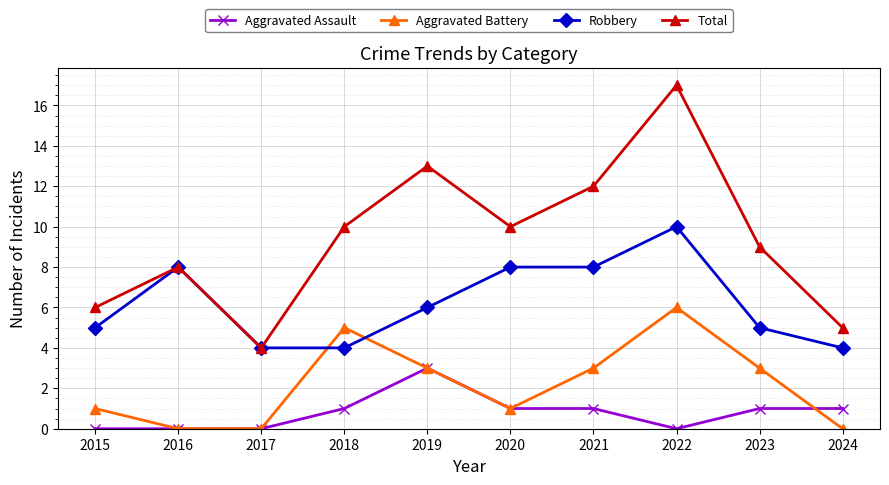

What is the sum of the Aggravated Battery values at 2024 and 2015?

1